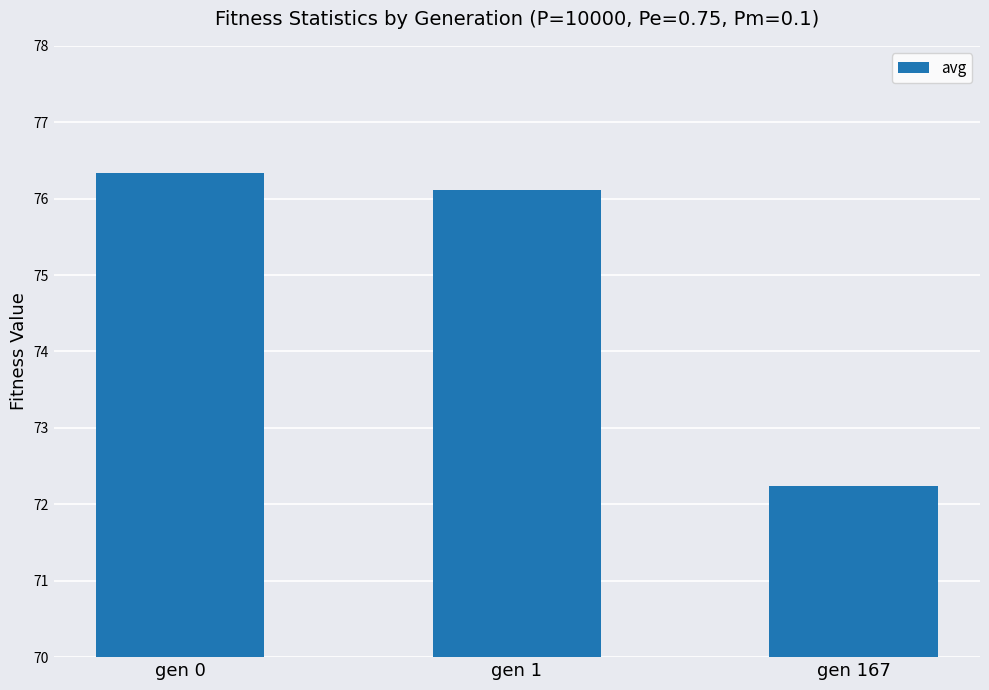

Approximately how many times larger is the value at gen 1 compared to gen 167?

1.1